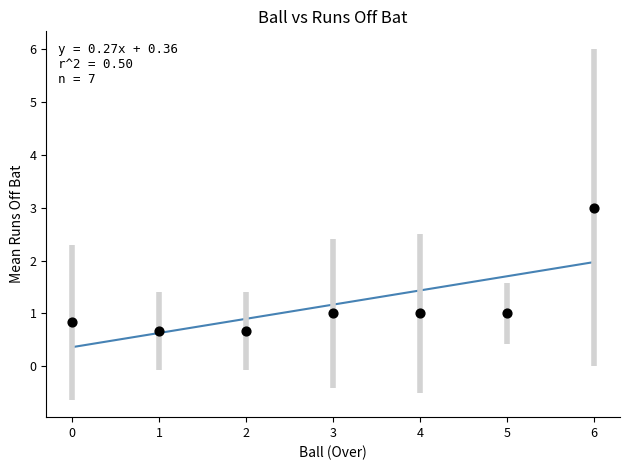

What is the range of Y values (max minus min)?

2.3